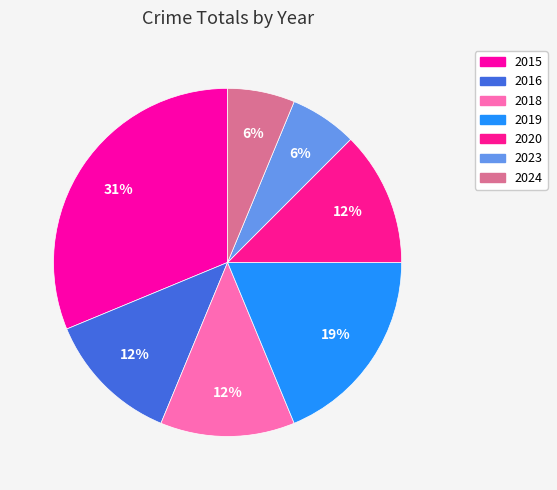

How many segments does this pie chart have?

7